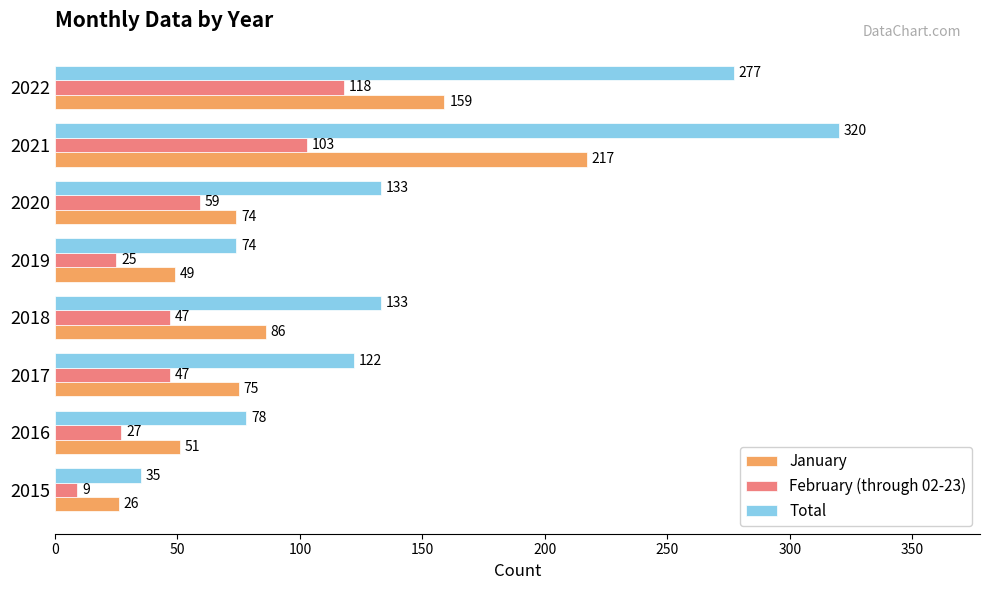

What is the difference between the highest and lowest values at 2016?

51